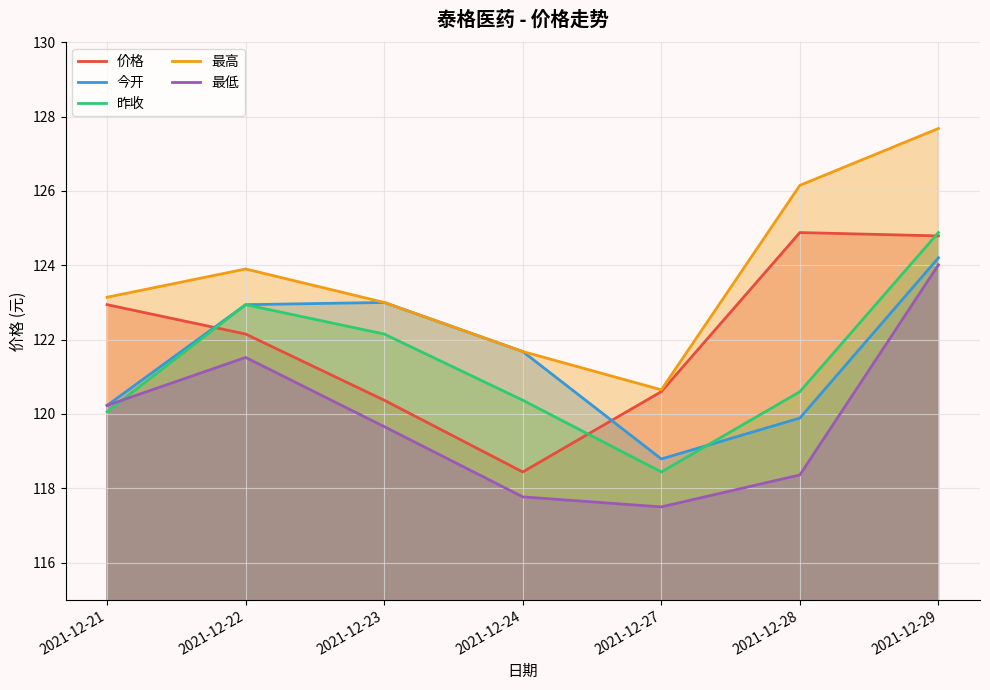

Does the chart display data point markers on the line(s)?

No